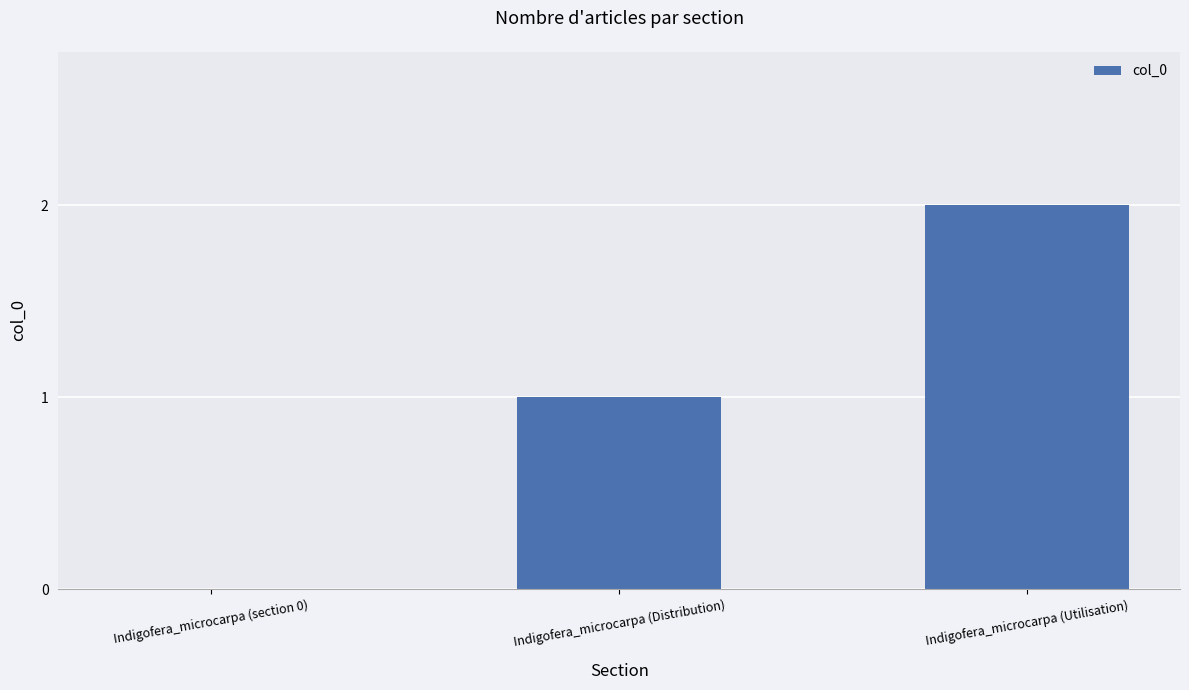

At which category does the chart reach its peak across all series?

Indigofera_microcarpa (Utilisation)